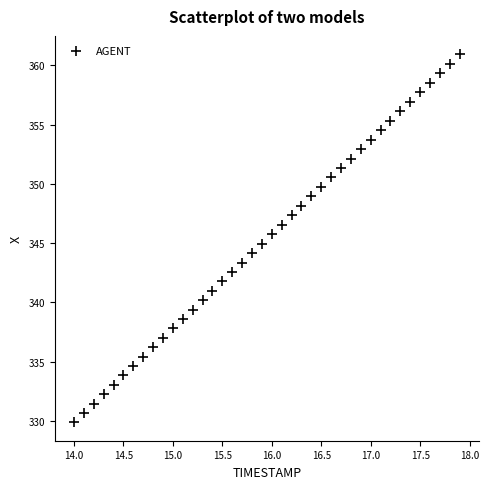

What is the range of X values (max minus min)?

3.9